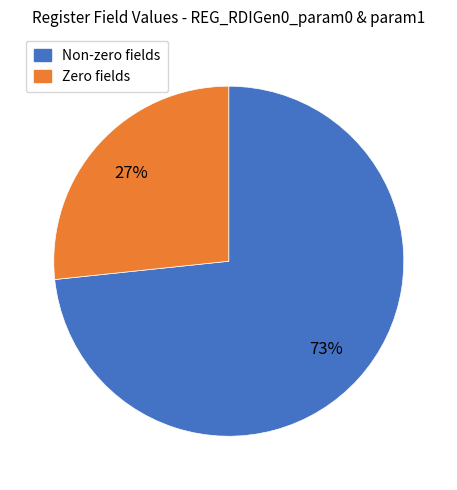

To the nearest percent, what is the average slice percentage?

50%